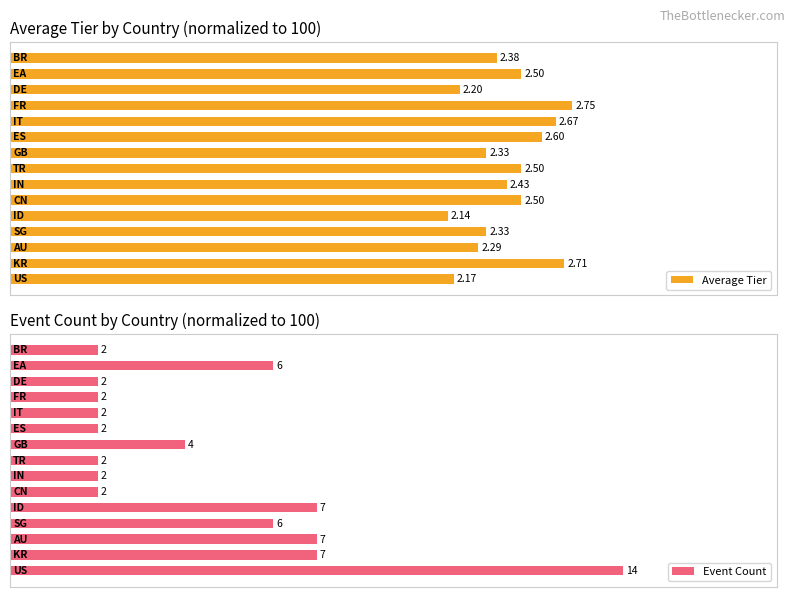

What is the total value across all series at 14?

93.6